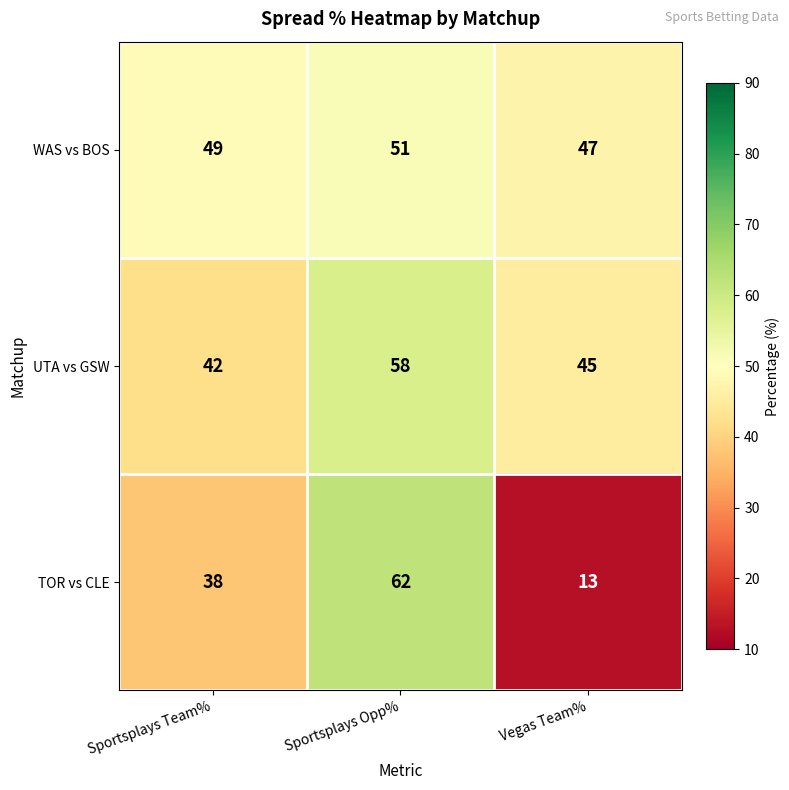

What is the highest value of the TOR vs CLE series?

62